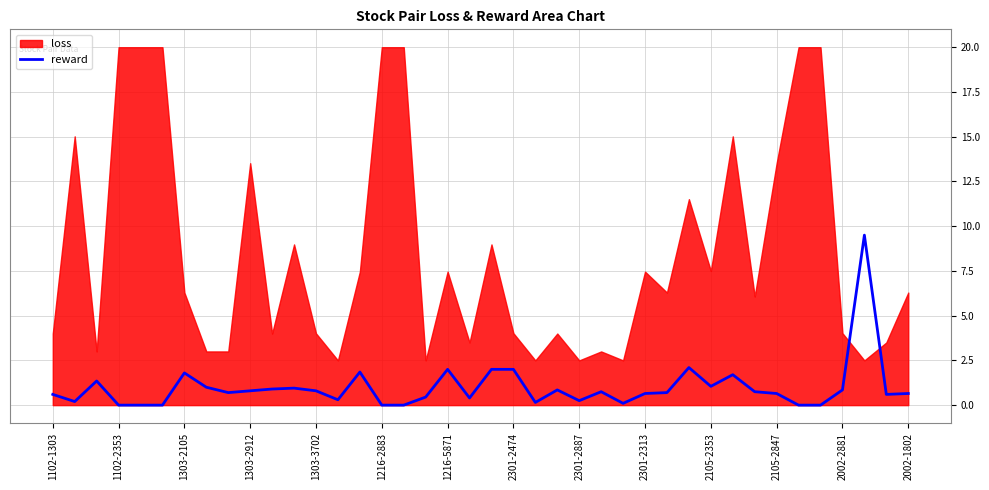

The value of reward at 2301-2474 is 2.0. True or false?

True